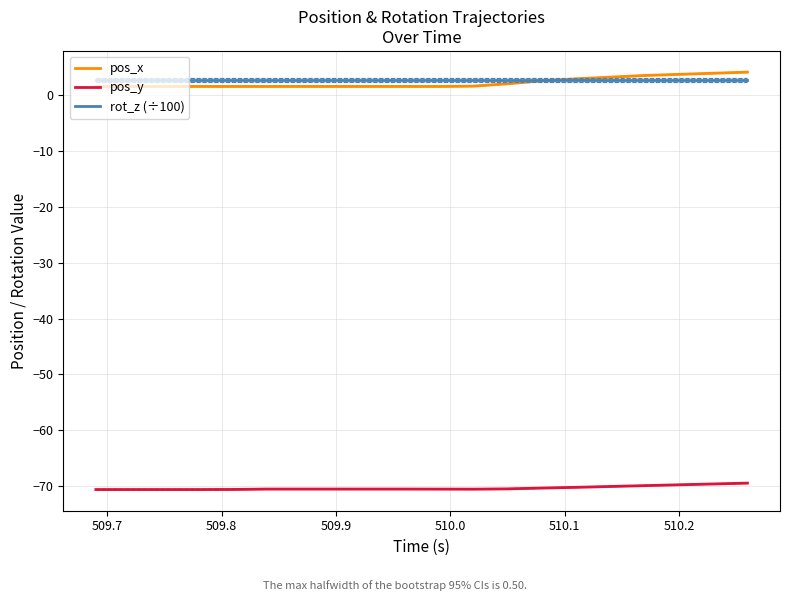

Is it true that pos_y equals -69.8 at 510.2?

True